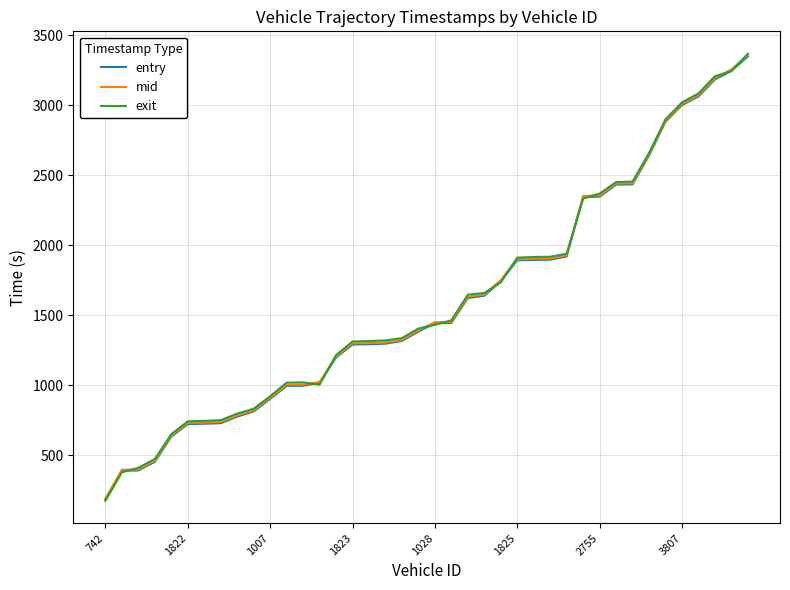

What is the maximum value shown in the chart?

3368.9